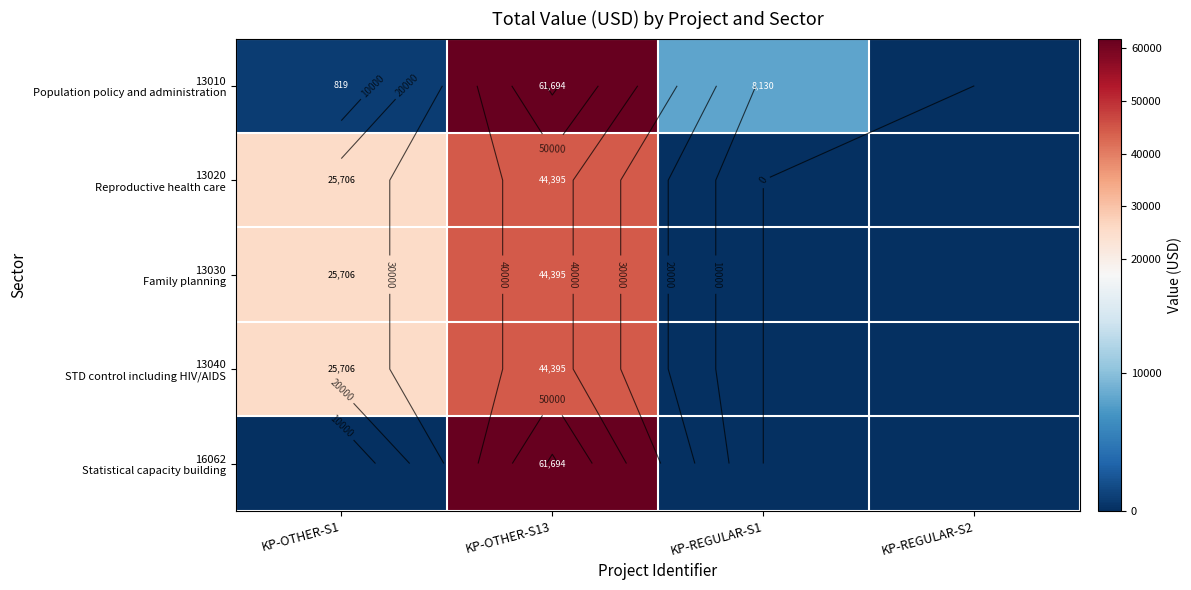

Which category has the lowest value across all series?

KP-REGULAR-S2